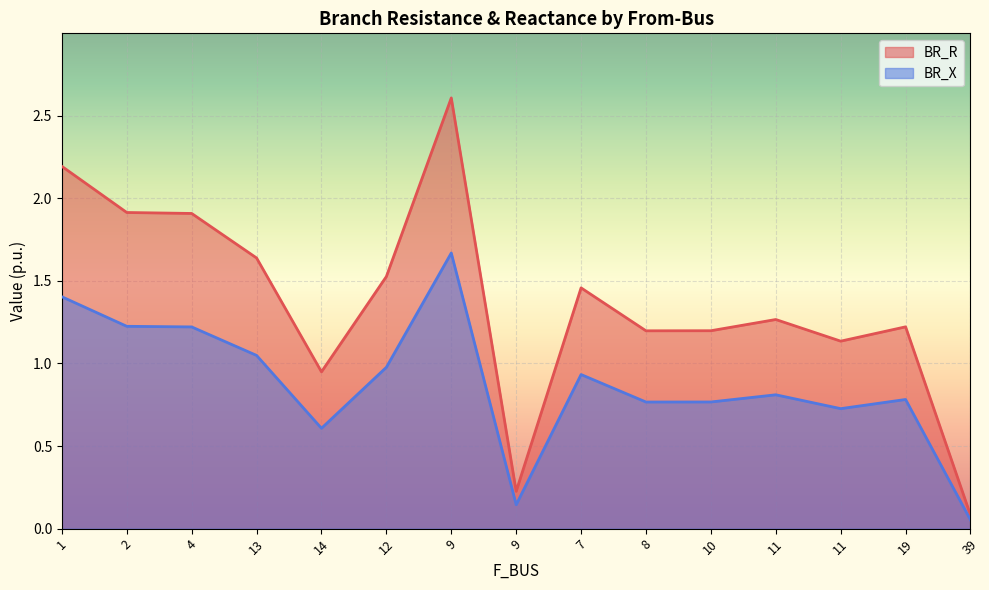

List the series in order of their peak value, lowest first.

BR_X, BR_R